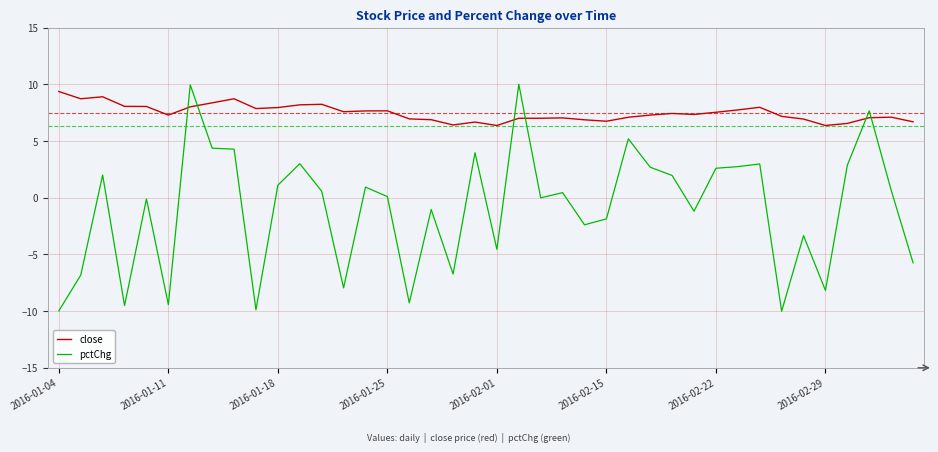

Which series has the widest spread of values?

pctChg